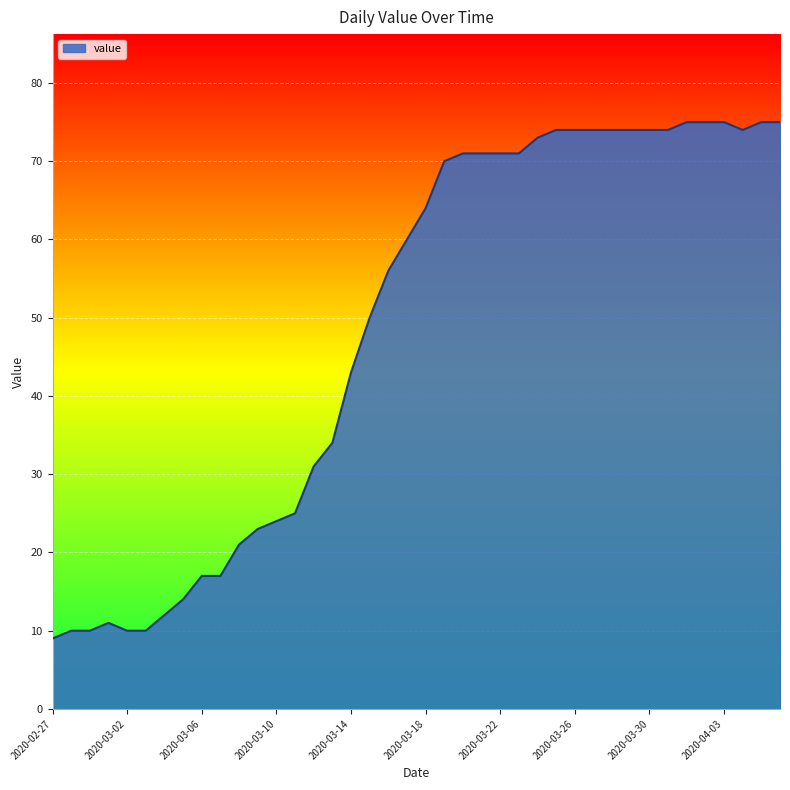

Reading left to right, extract all data points from this chart.

9	10	10	11	10	10	12	14	17	17	21	23	24	25	31	34	43	50	56	60	64	70	71	71	71	71	73	74	74	74	74	74	74	74	75	75	75	74	75	75